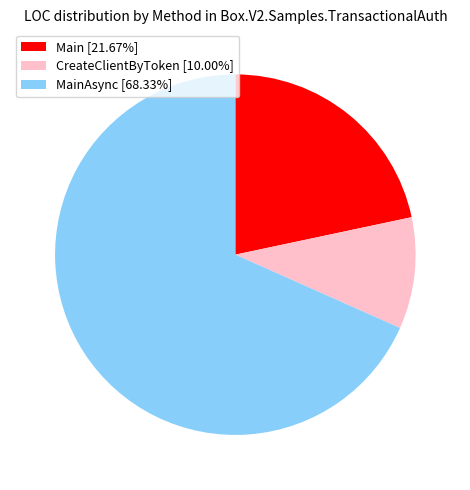

Does MainAsync [68.33%] represent more than half of the total?

Yes